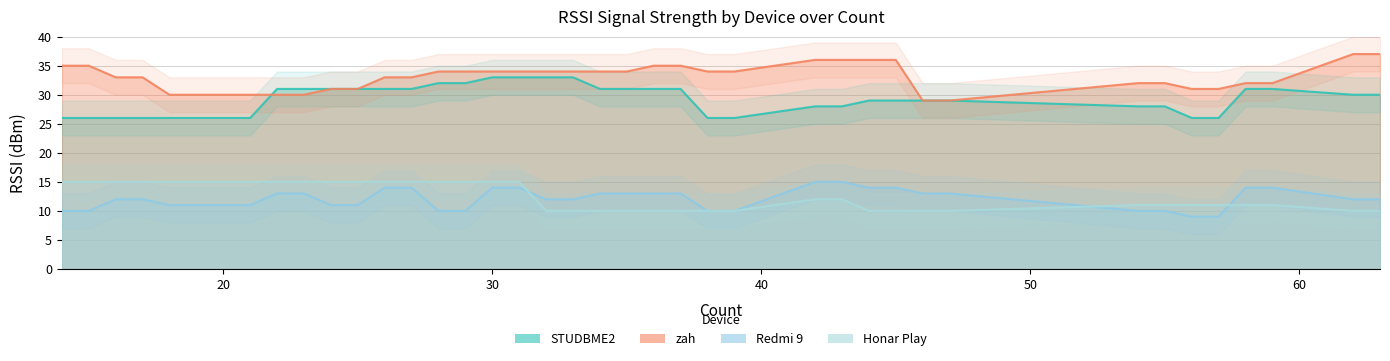

True or false: Honar Play and zah intersect in this chart.

False